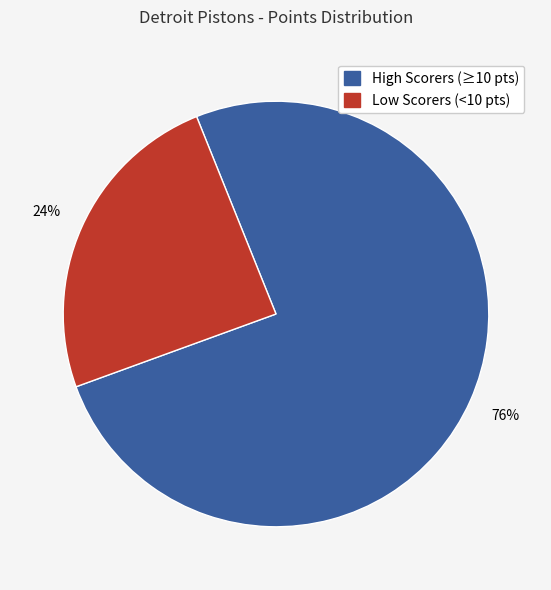

Between High Scorers (≥10 pts) and Low Scorers (<10 pts), which is larger?

High Scorers (≥10 pts)